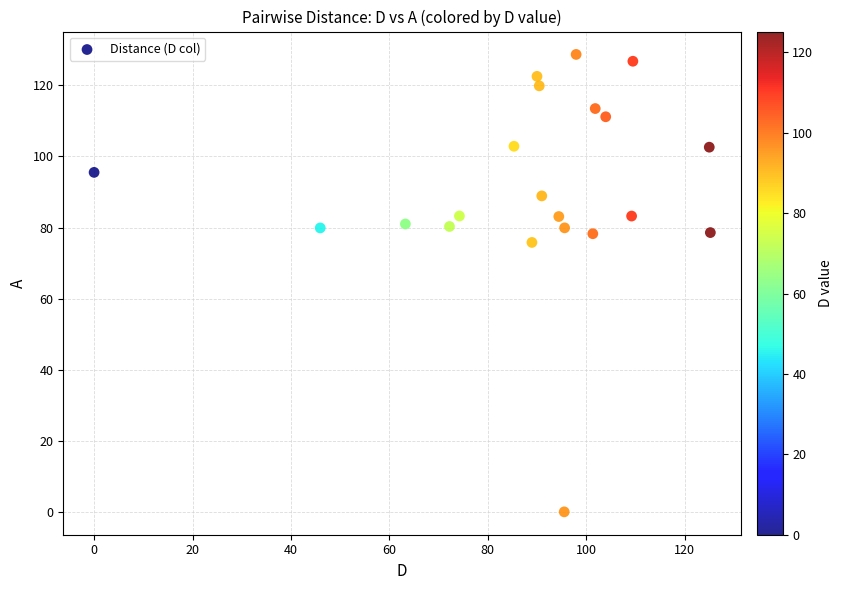

What is the range of X values (max minus min)?

125.2